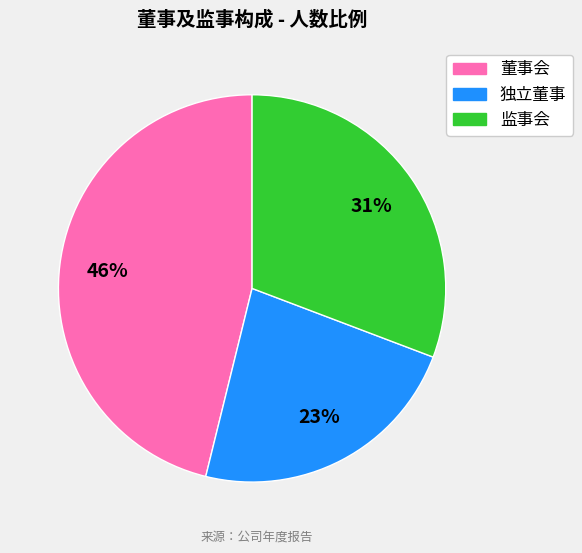

To the nearest percent, what is the average slice percentage?

33%